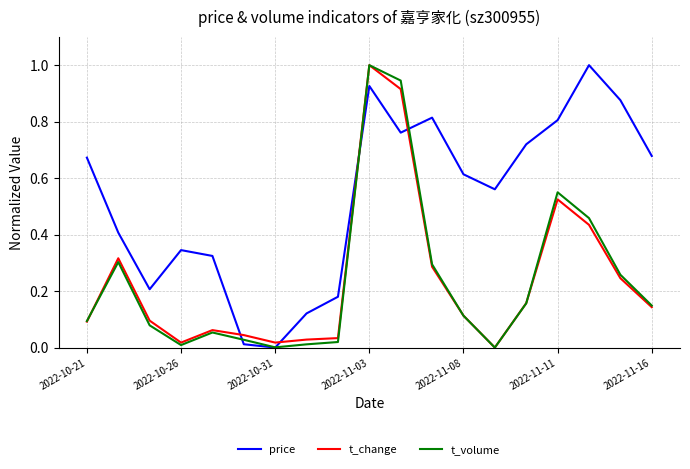

How many intersections are there between price and t_change?

4